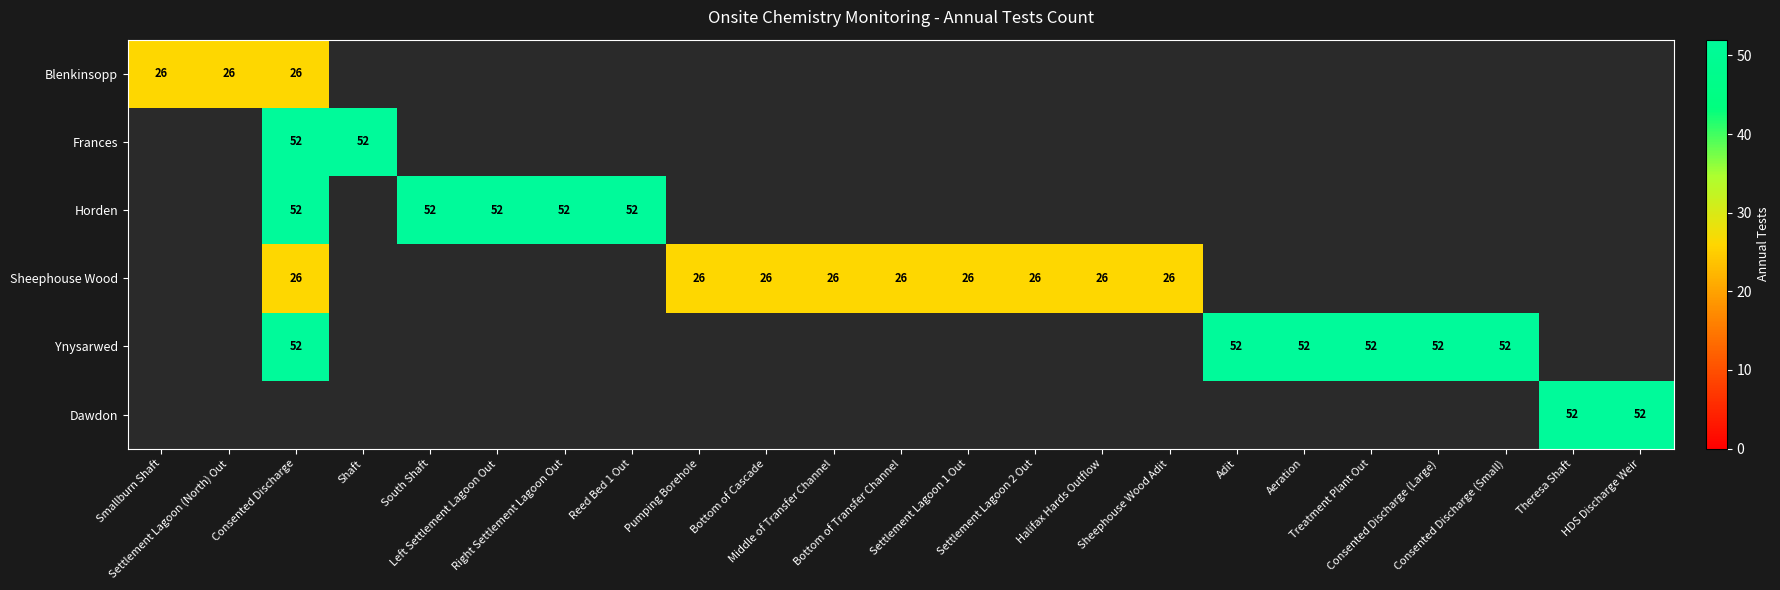

Which series has the largest range (max minus min)?

Blenkinsopp